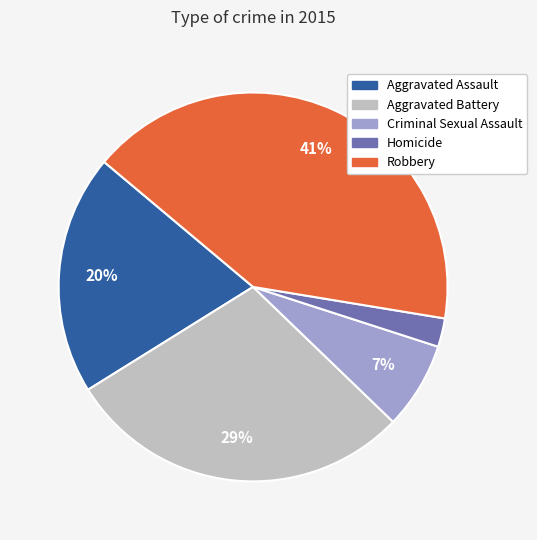

Which category has the smallest portion of the pie?

Homicide